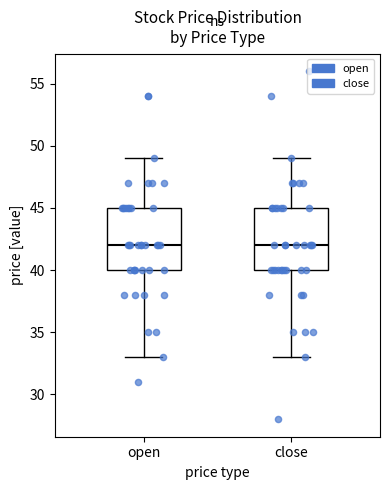

Reading left to right, transcribe this box plot: for each box, give where its median line is, the range the box spans, and where its two whiskers end, as read against the y-axis. The values are not printed on the chart, so give them approximately, as read against the axis.

open: median 42, box 40 to 45, whiskers 33 to 49
close: median 42, box 40 to 45, whiskers 33 to 49